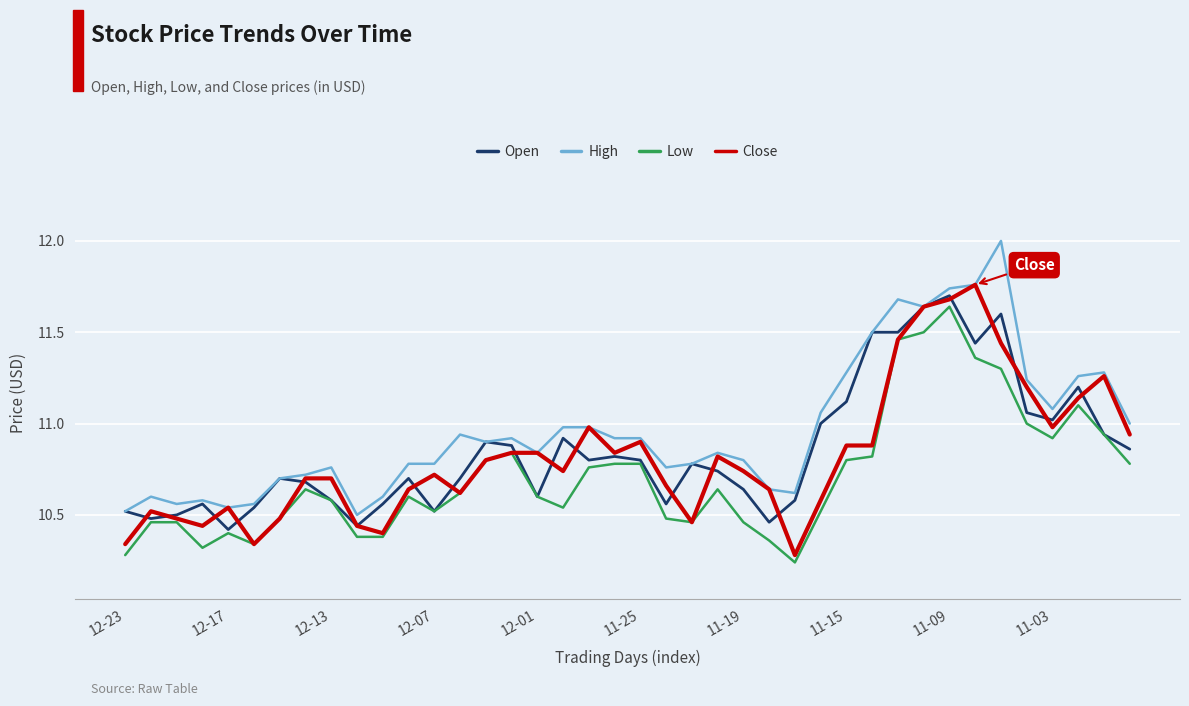

What is the maximum value for High?

12.0